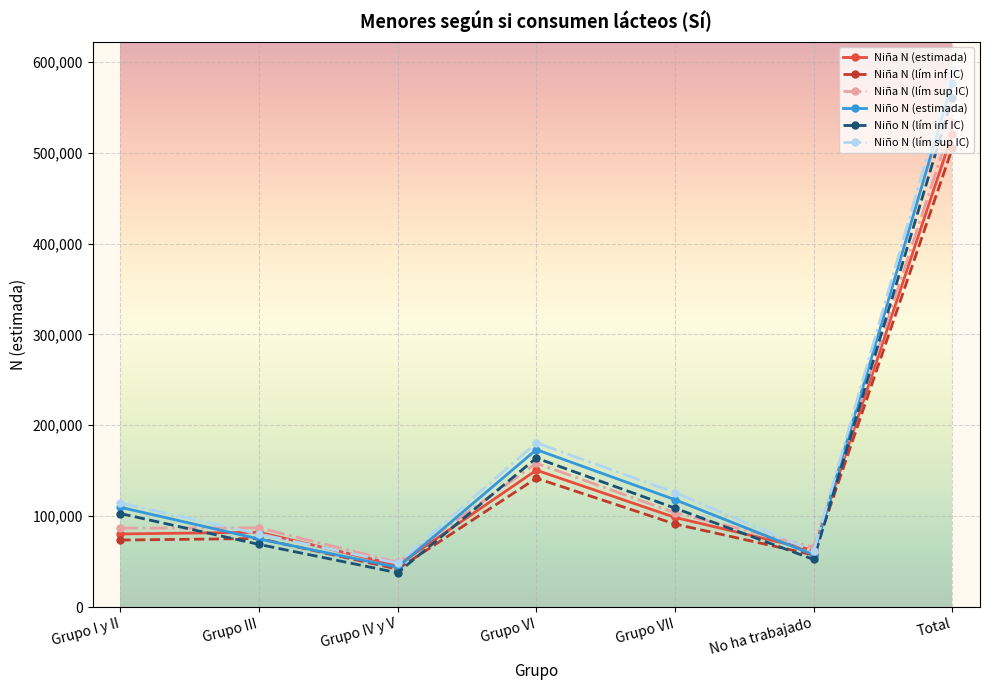

What is the maximum value for Niño N (estimada)?

577194